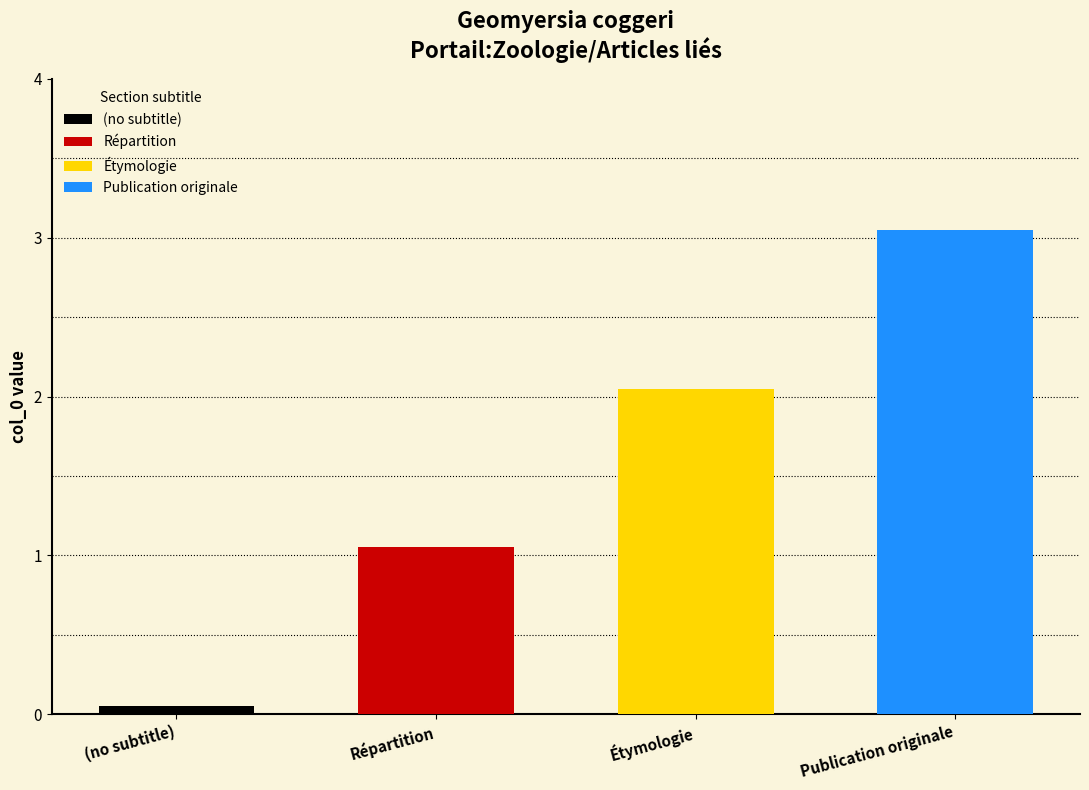

What is the label of the 4th bar from the right?

(no subtitle)